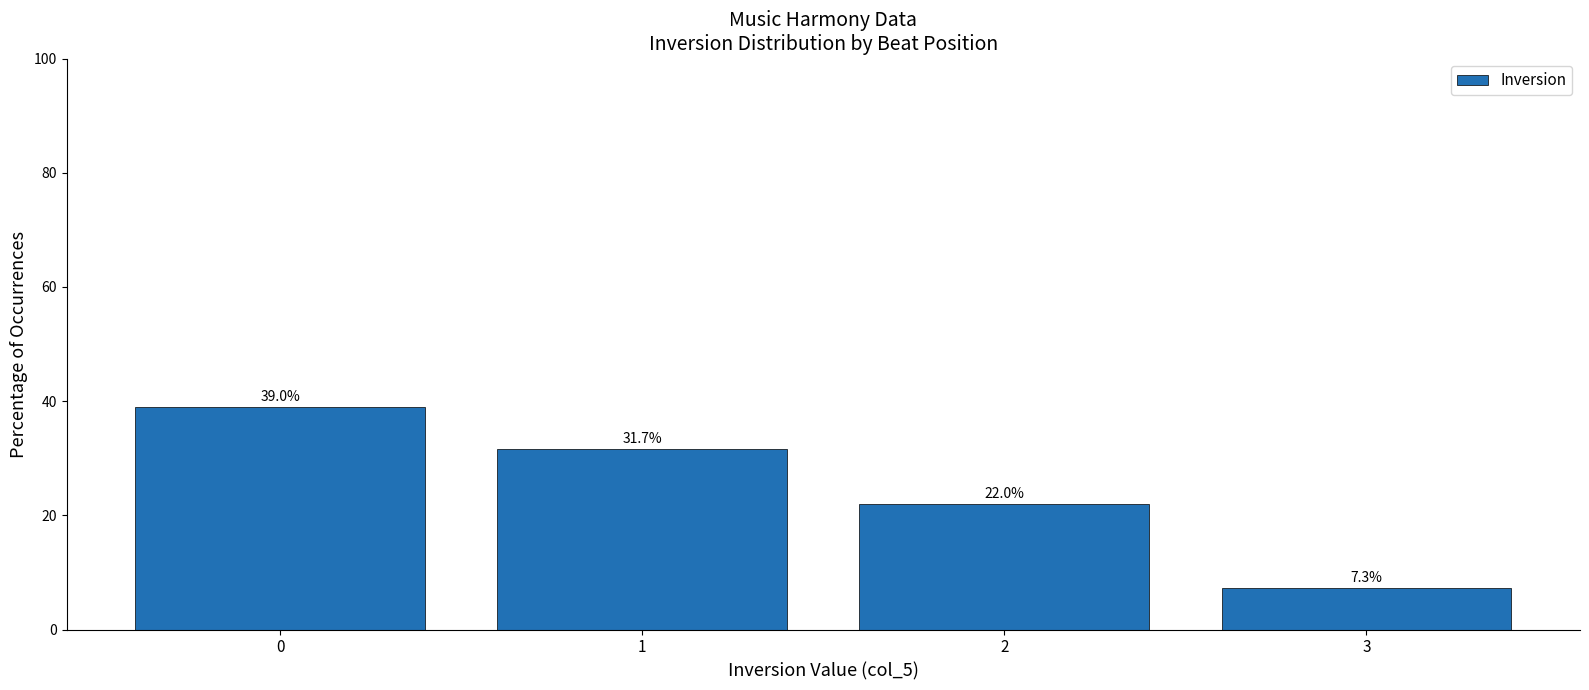

Count the values in the range 22 to 39.

3